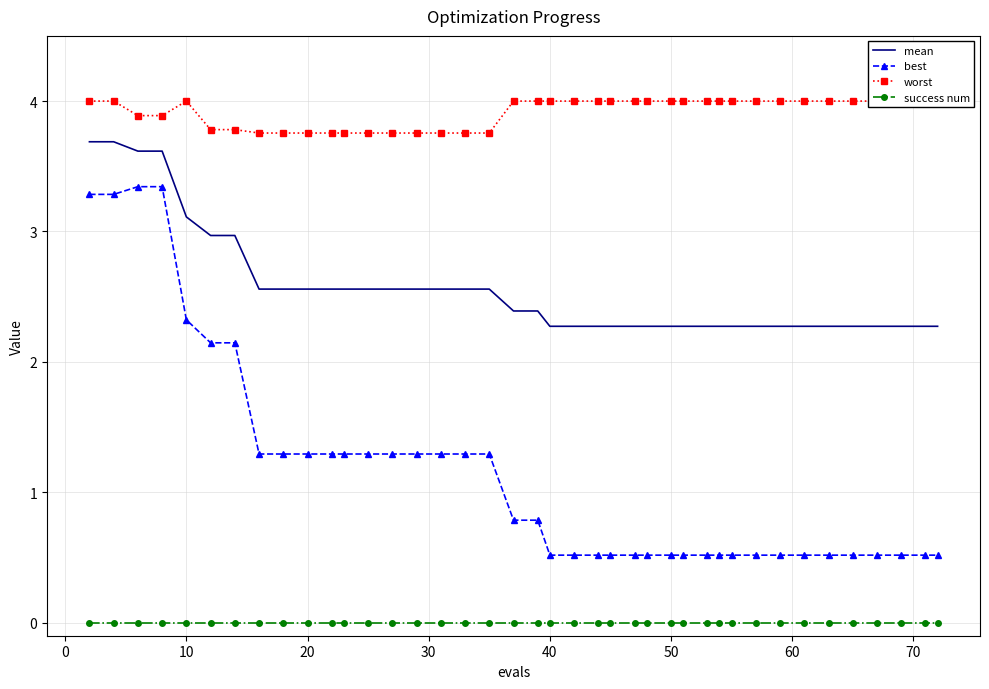

True or false: success num and mean intersect in this chart.

False